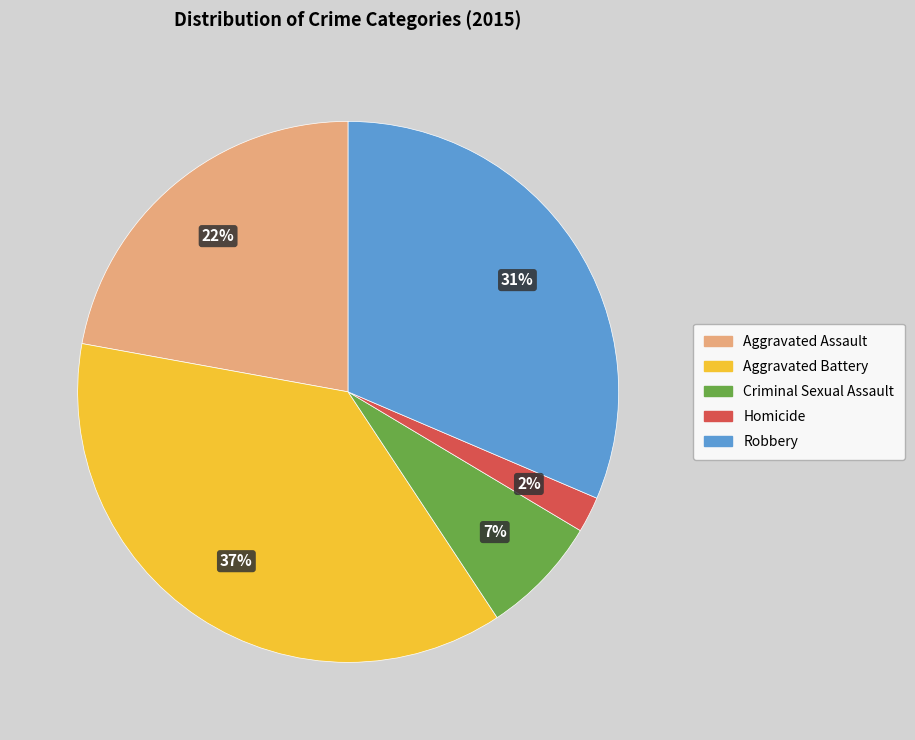

How many segments does this pie chart have?

5